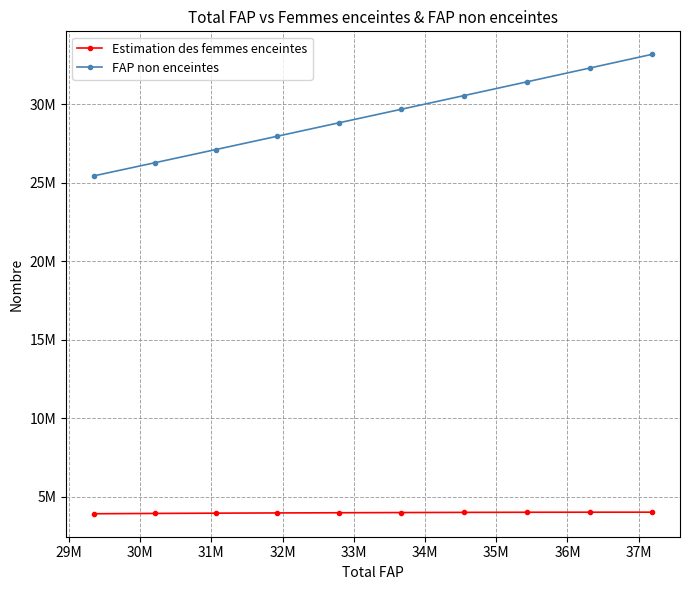

Does the chart have visible grid lines?

Yes